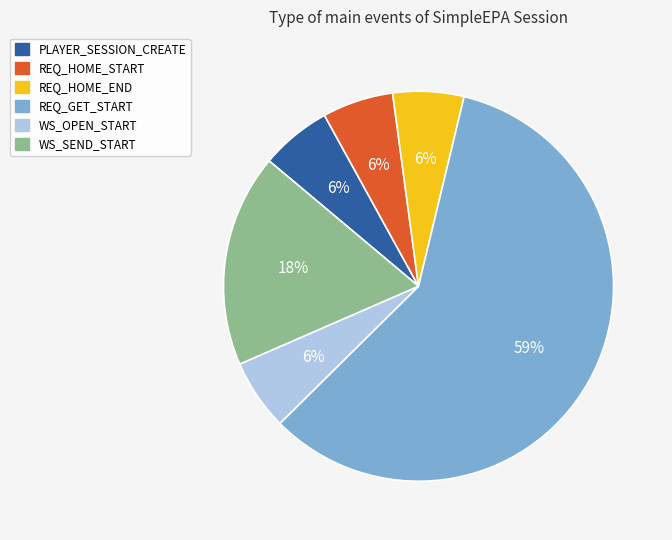

Does REQ_HOME_START account for over 50% of the chart?

No